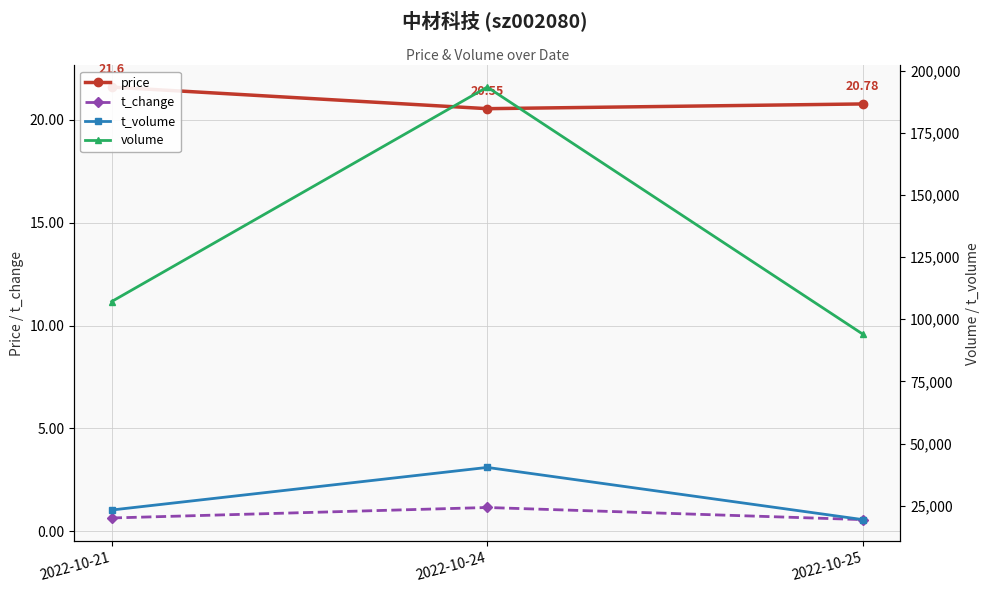

What is the difference between the second highest and minimum values in the t_change series?

0.1